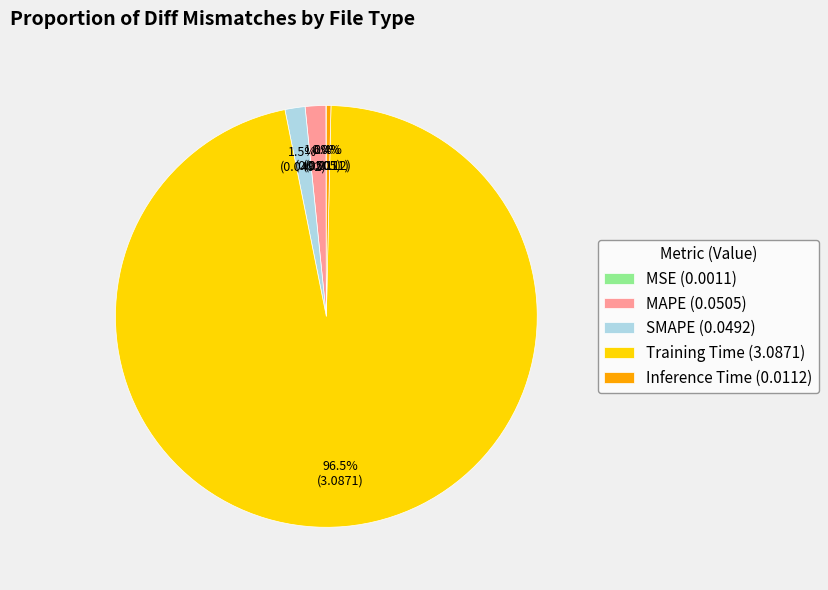

What percentage is NOT represented by SMAPE (0.0492)?

98.5%